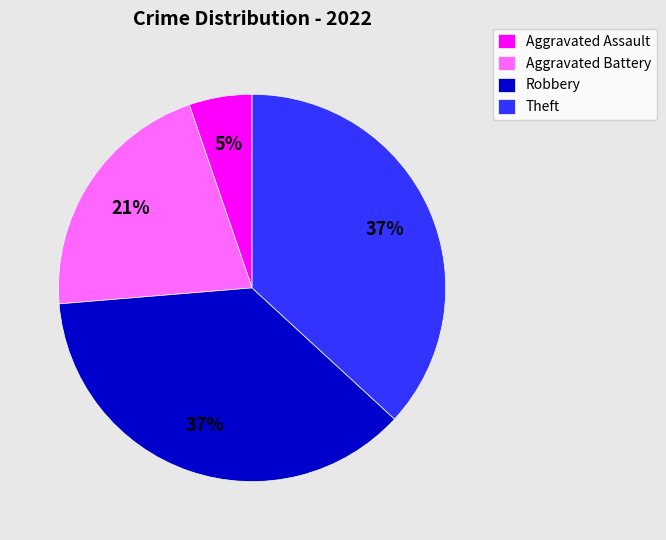

Is there a majority slice in this chart?

No